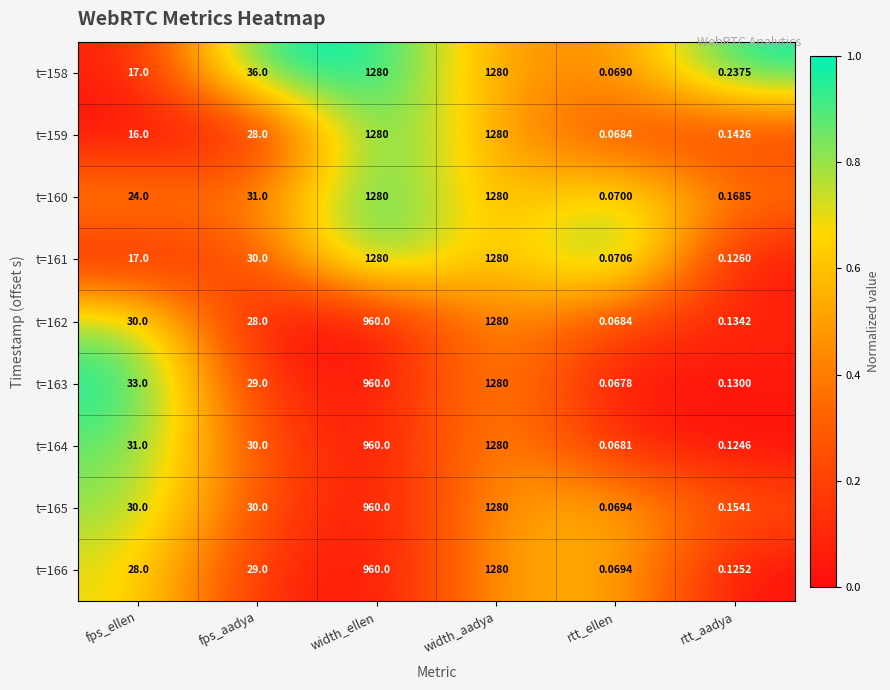

Rank the categories by t=164 value from lowest to highest.

rtt_ellen, rtt_aadya, fps_aadya, fps_ellen, width_ellen, width_aadya